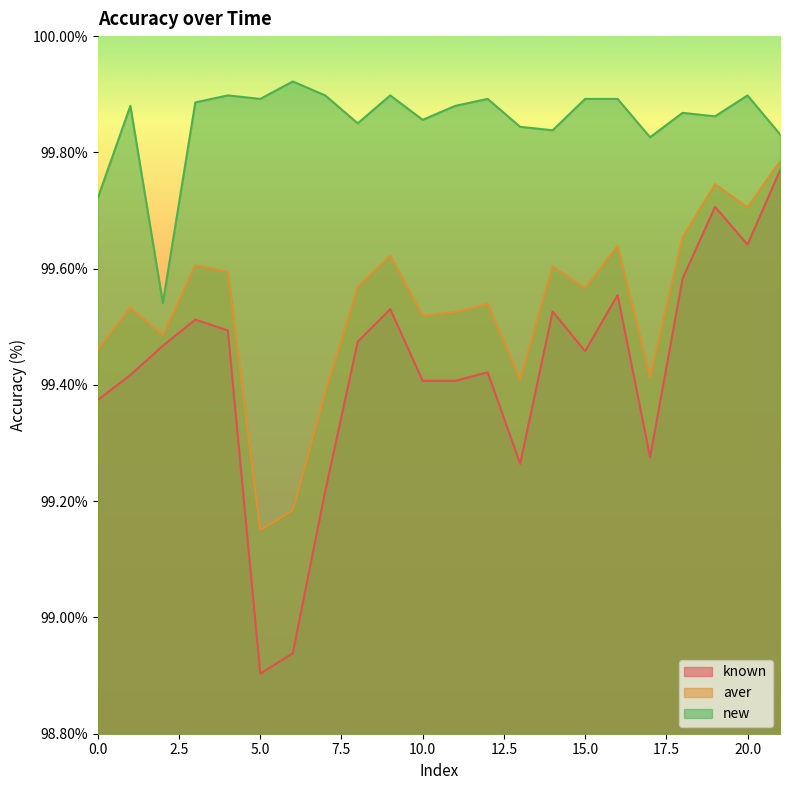

Does the chart display data point markers on the line(s)?

No